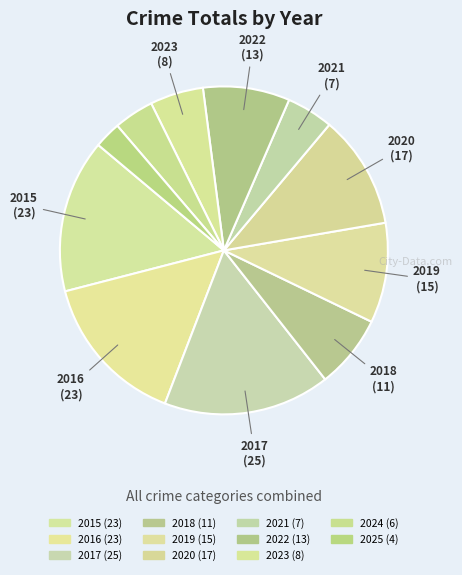

How many slices are in this pie chart?

11